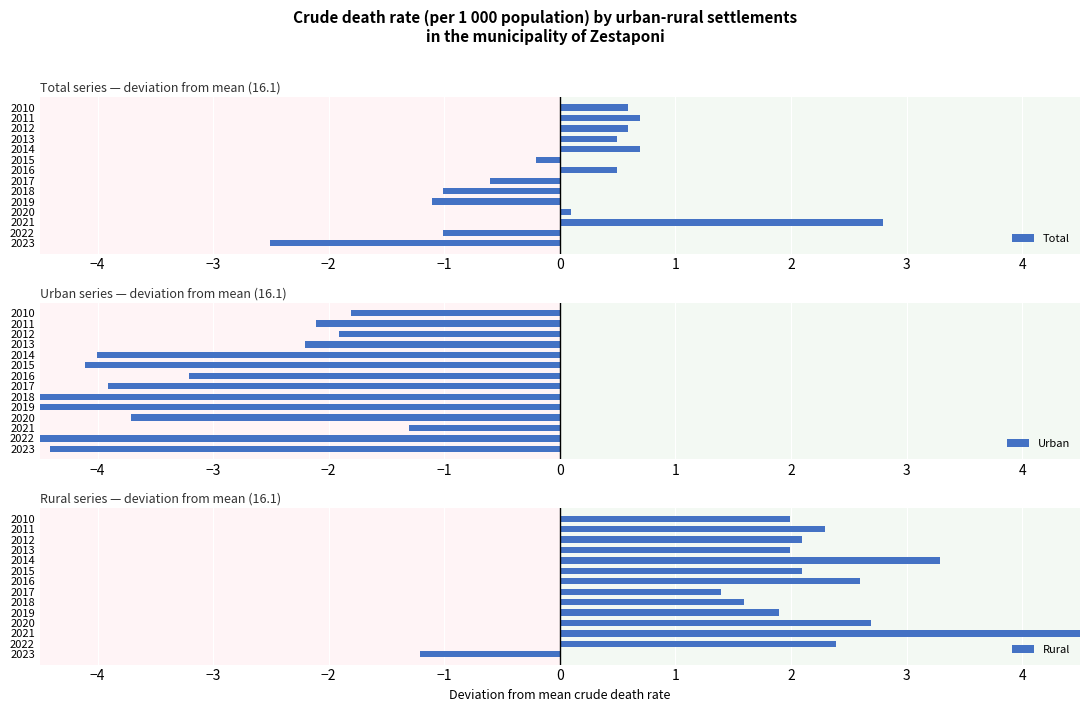

The Total series shows 0.1 at 2020. True or false?

True